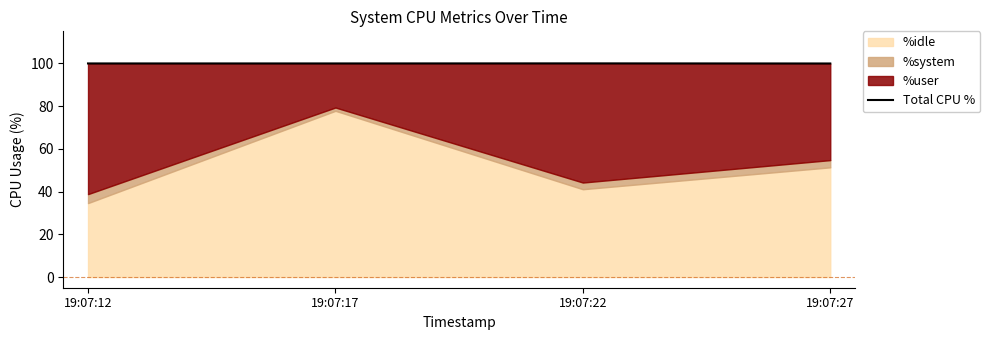

Count the values in the range 99 to 100.

4